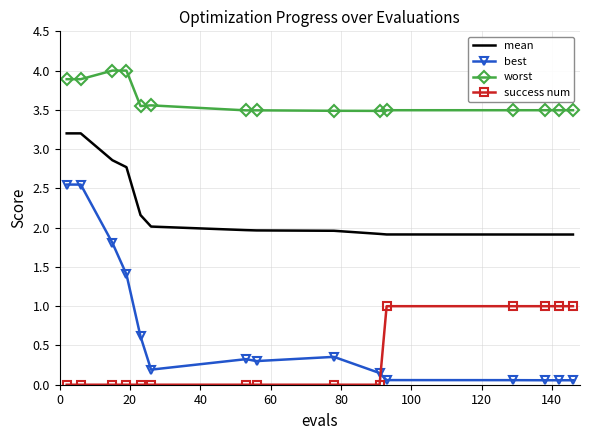

What is the sum of all mean values?

33.6